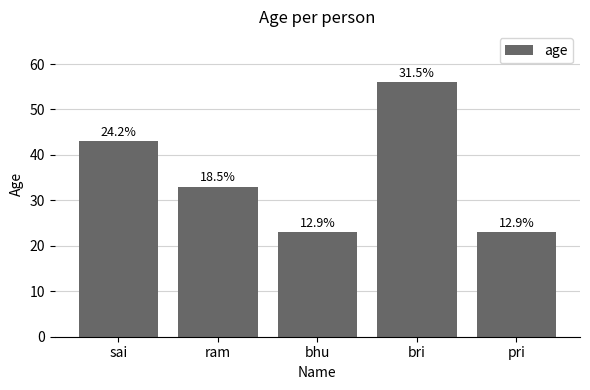

What is the label of the 1st bar from the right?

pri